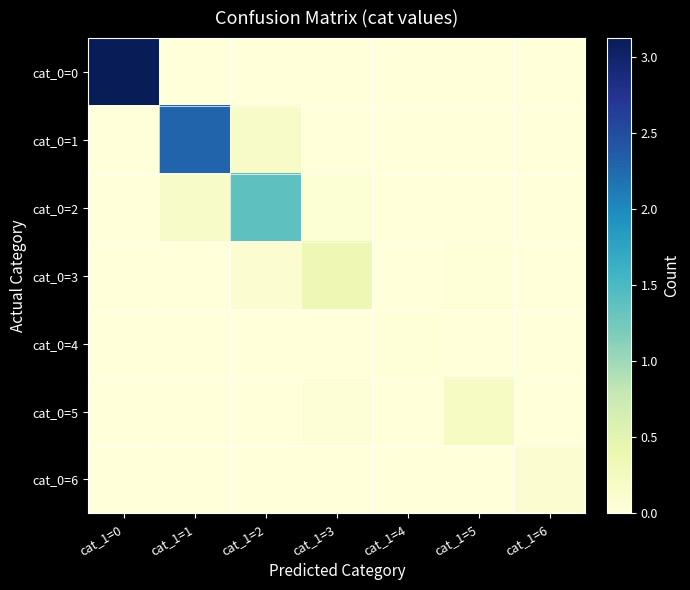

Which series changed the most between cat_1=3 and cat_1=4?

cat_0=3